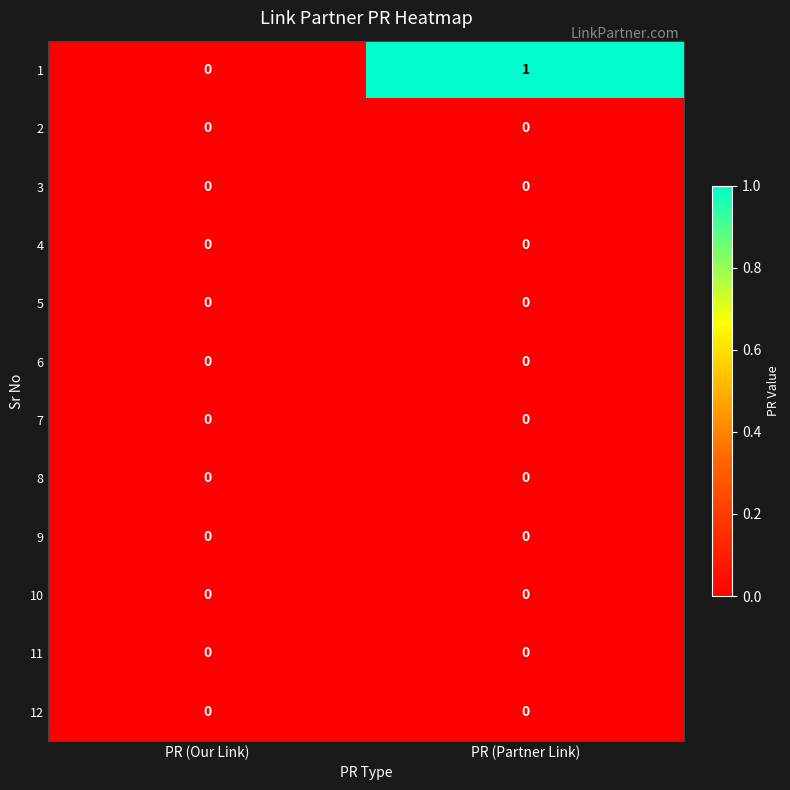

The 10 series shows 0 at PR (Partner Link). True or false?

True